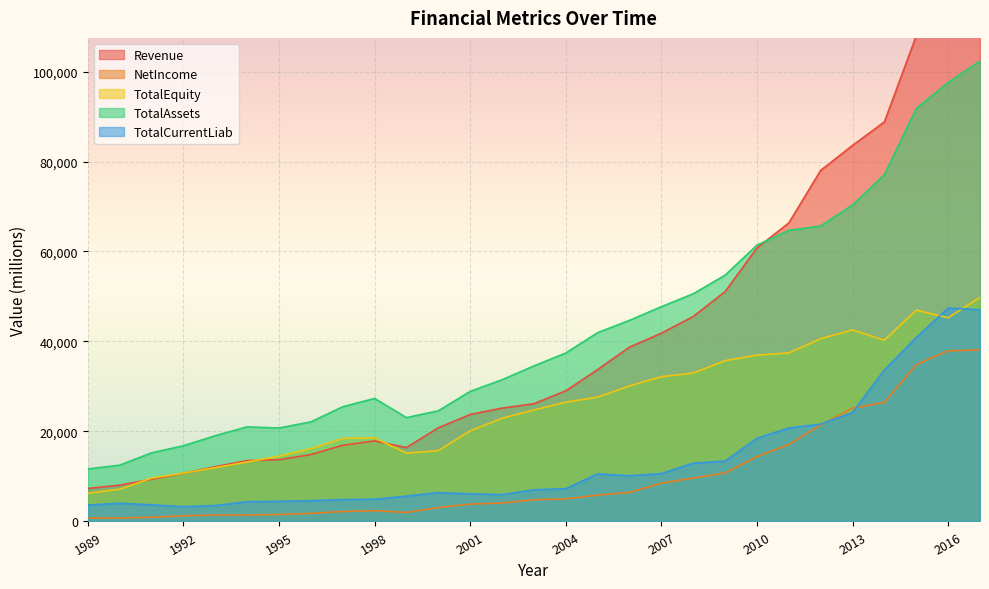

In TotalCurrentLiab, how many points are lower than both neighbors (excluding endpoints)?

3